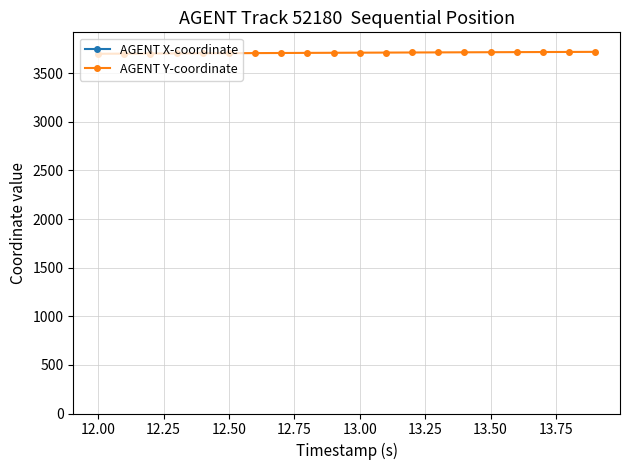

What is the lowest value of the AGENT Y-coordinate series?

3700.1